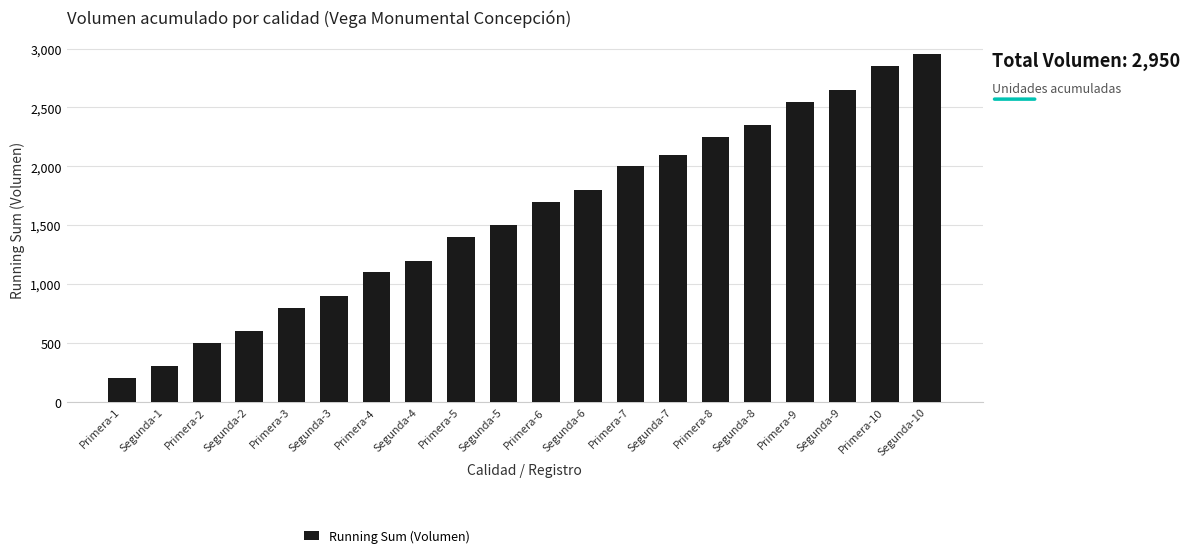

At which category does the chart reach its minimum across all series?

Primera-1